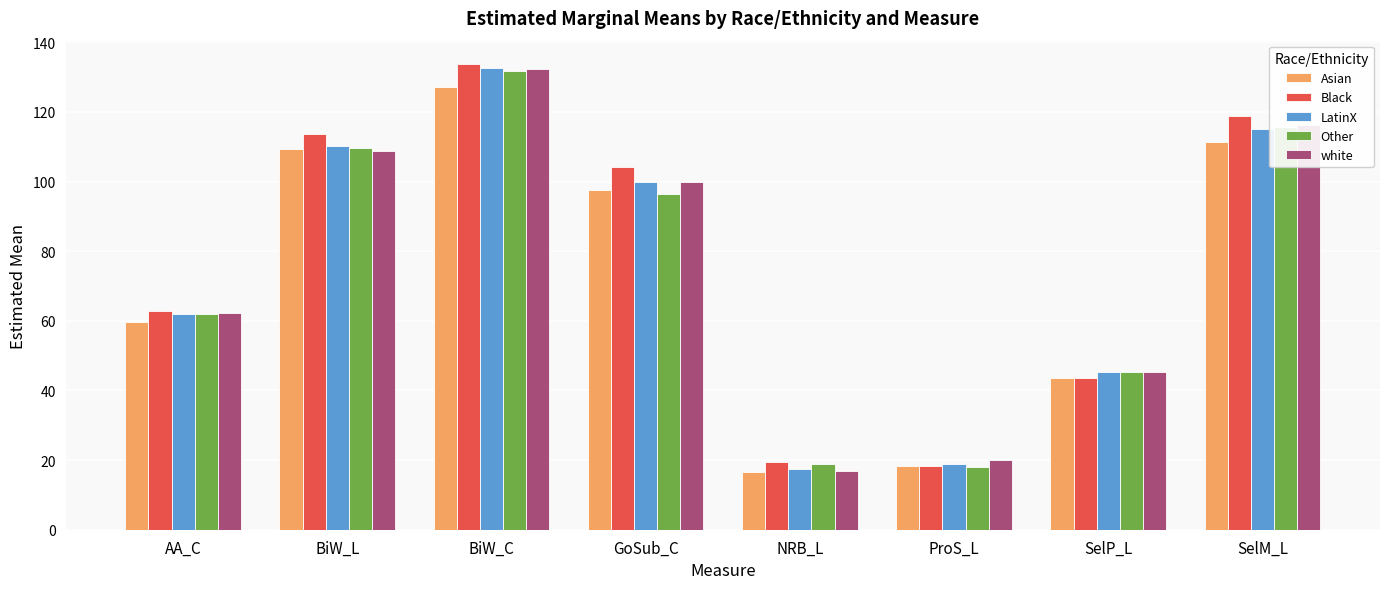

What is the sum of the Other values at SelP_L and NRB_L?

64.2